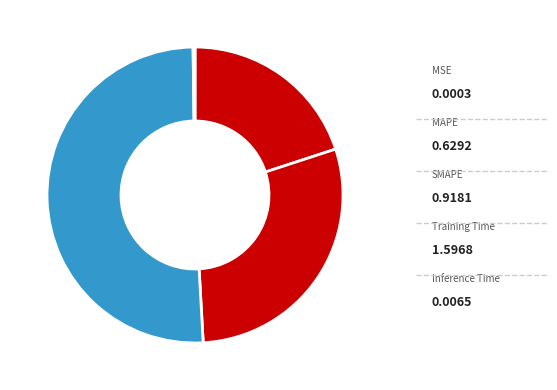

The Inference Time slice represents 8% of the pie. True or false?

False